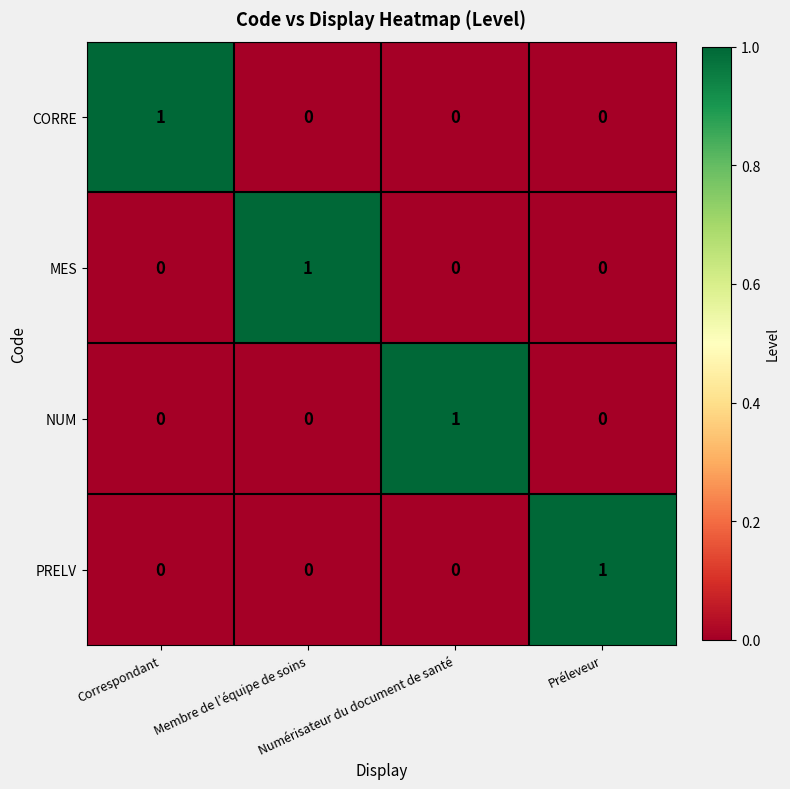

At how many categories does at least one series exceed 0?

4